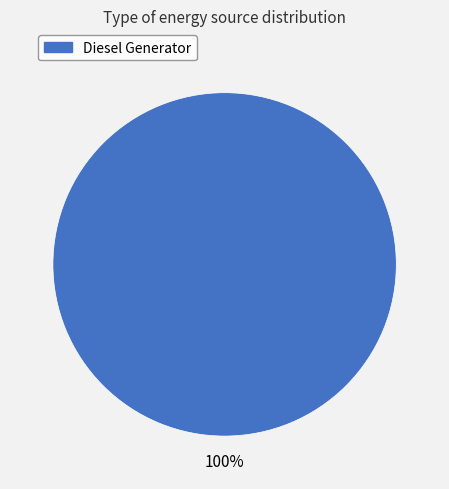

How many segments does this pie chart have?

1